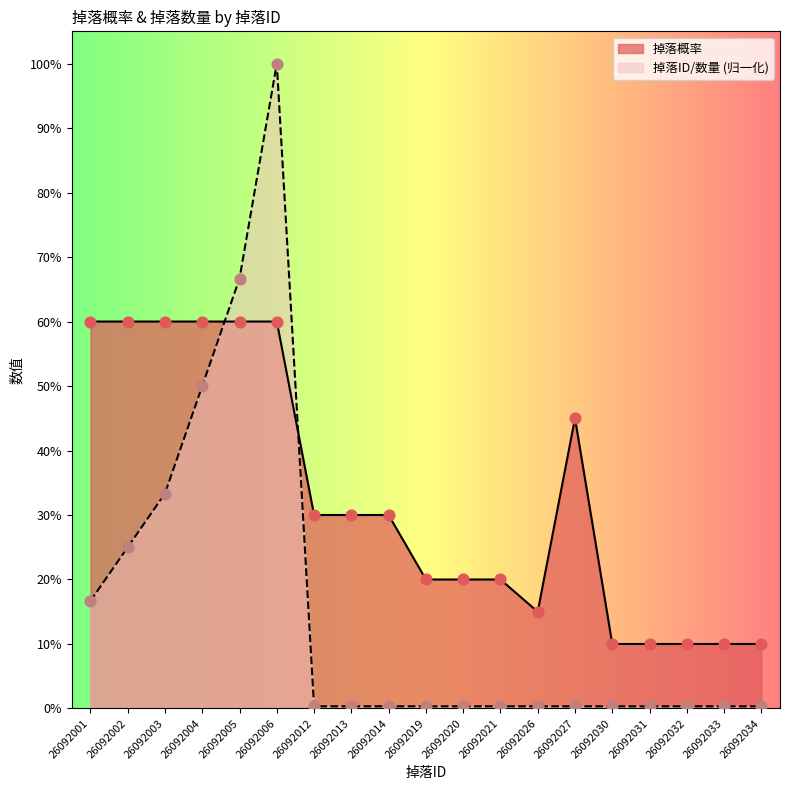

Which series reaches the maximum Y coordinate?

掉落ID/数量